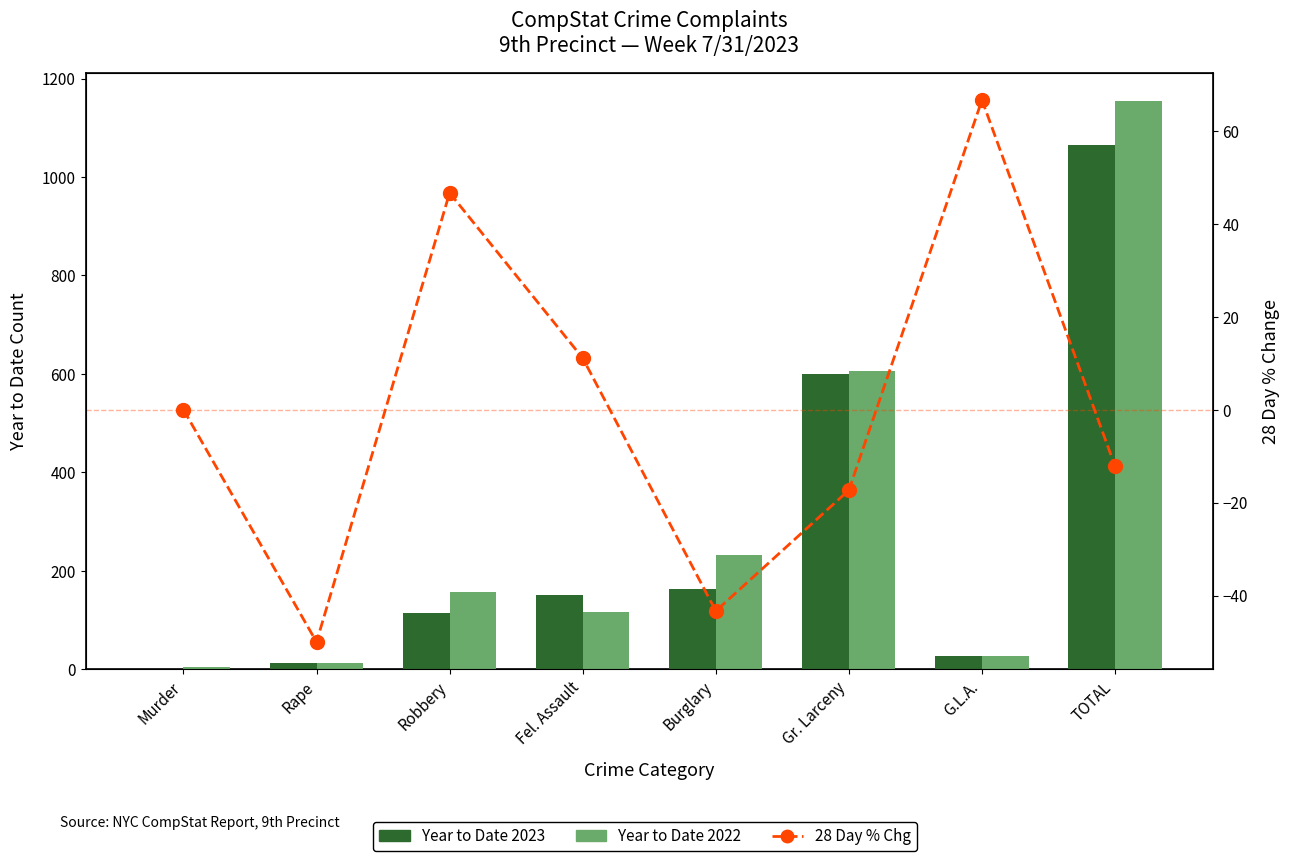

What is the lowest value of the Year to Date 2022 series?

4.0